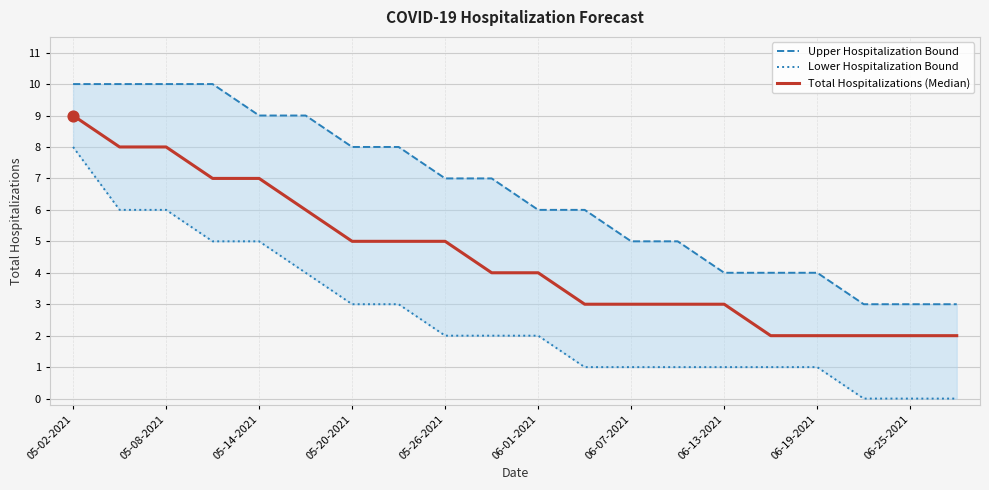

What is the total value across all series at 05-02-2021?

27